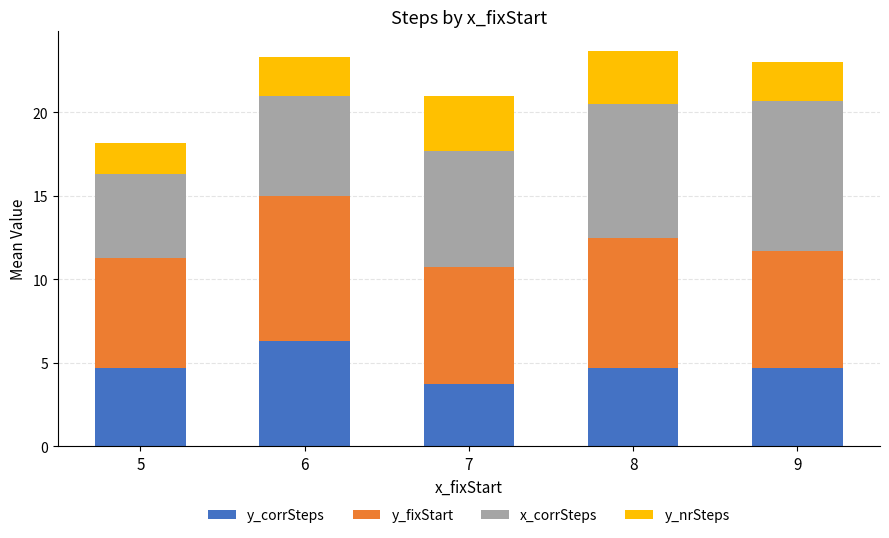

Which category has the lowest value in the y_corrSteps series?

7